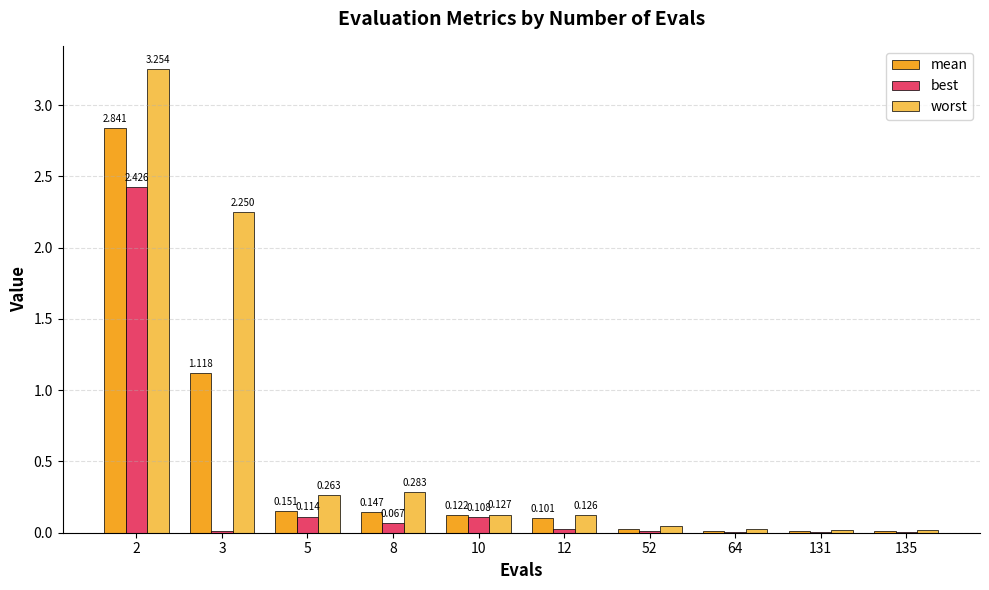

Which series has the largest total across all categories?

worst